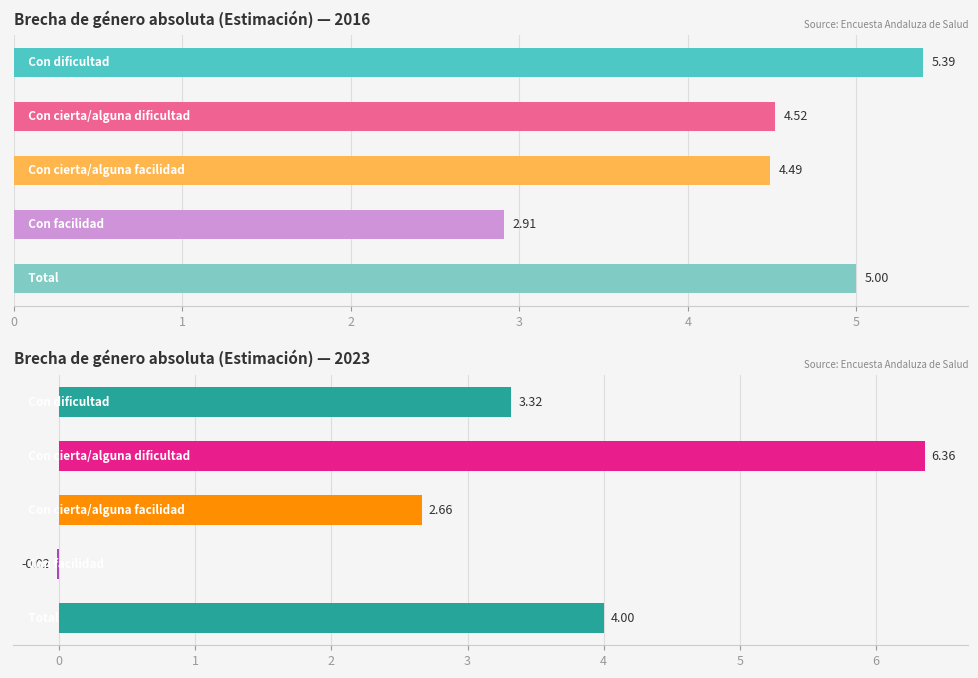

Does the chart contain stacked bars?

No